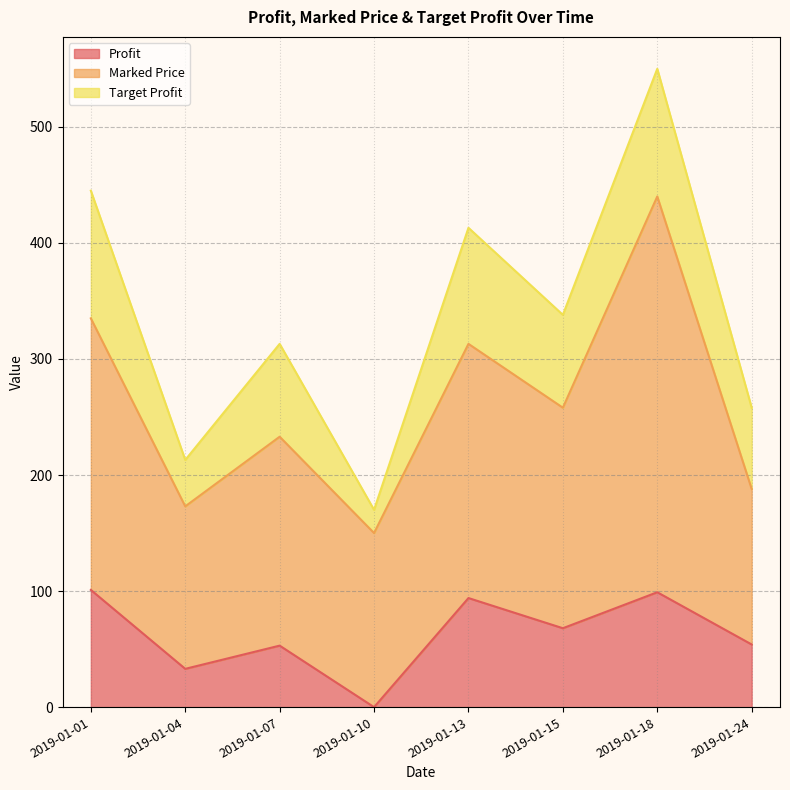

What is the highest value of the Profit series?

101